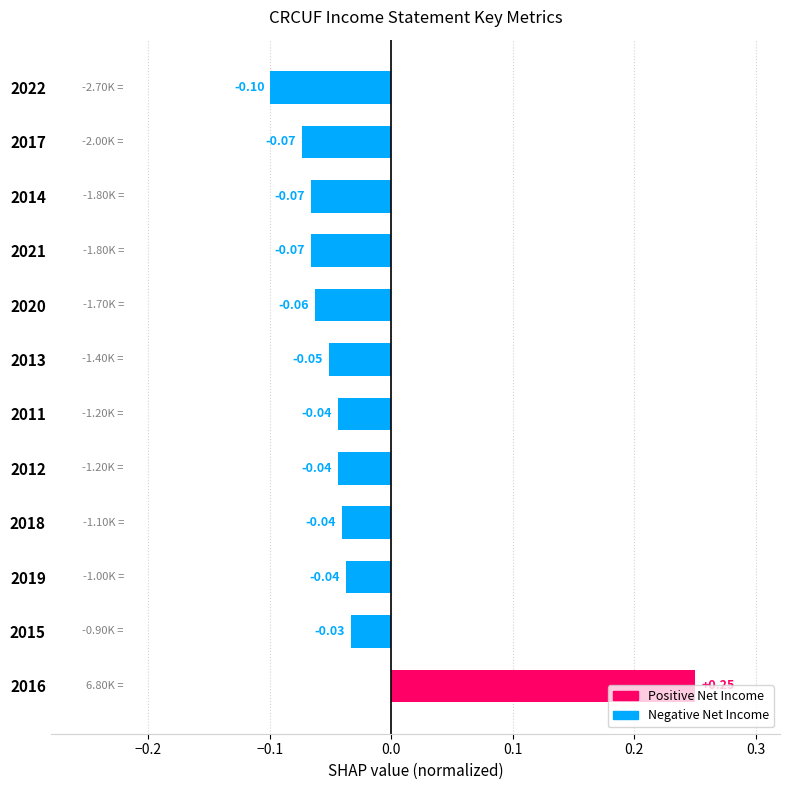

How many positive values are there?

1